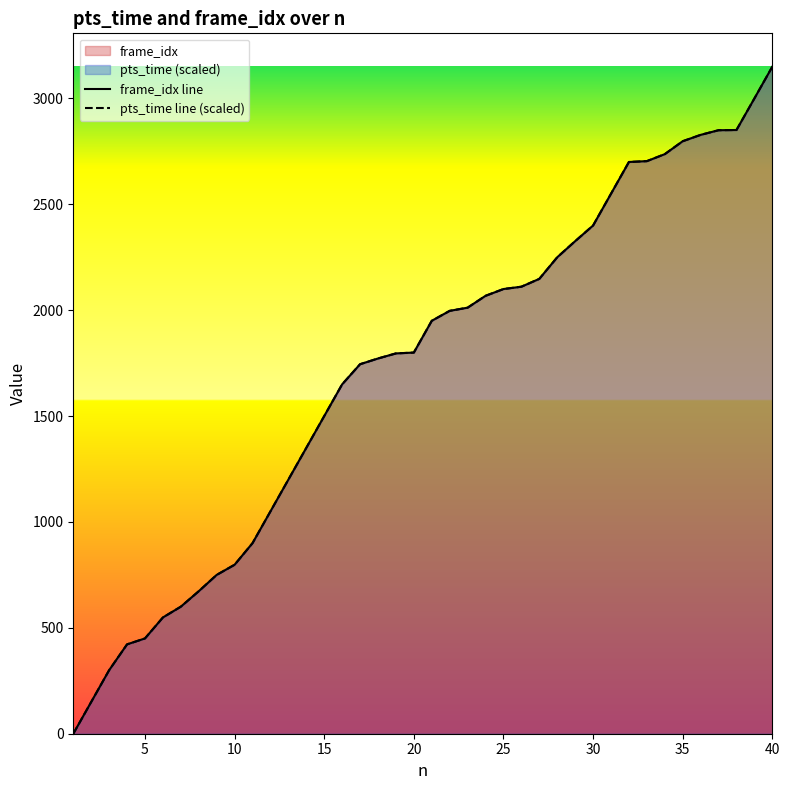

How many lines are shown in the chart?

2